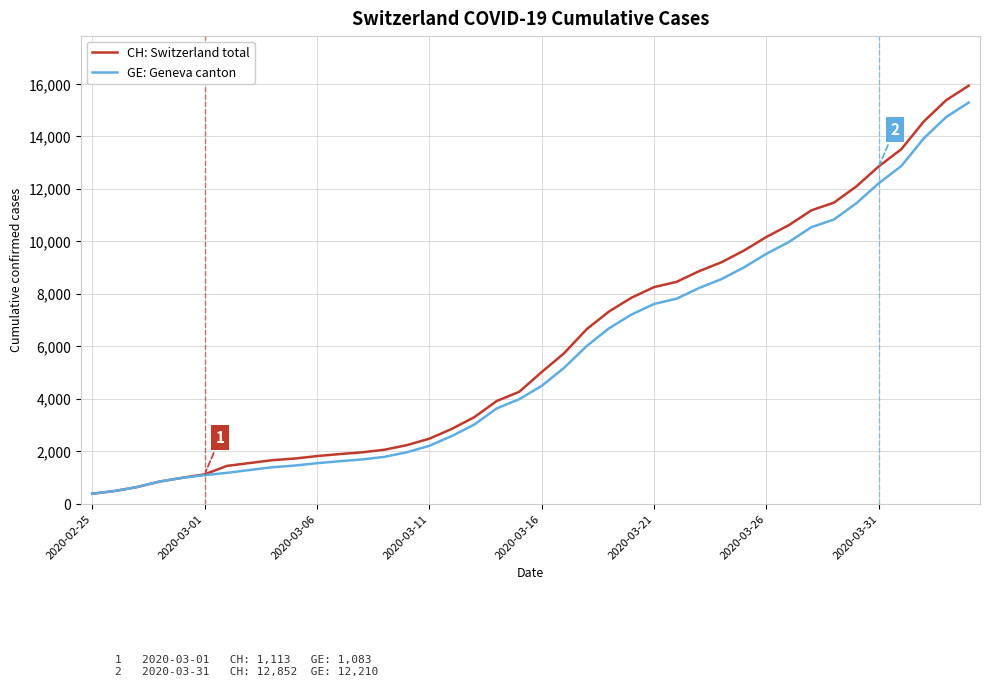

Which series has the largest range (max minus min)?

CH: Switzerland total